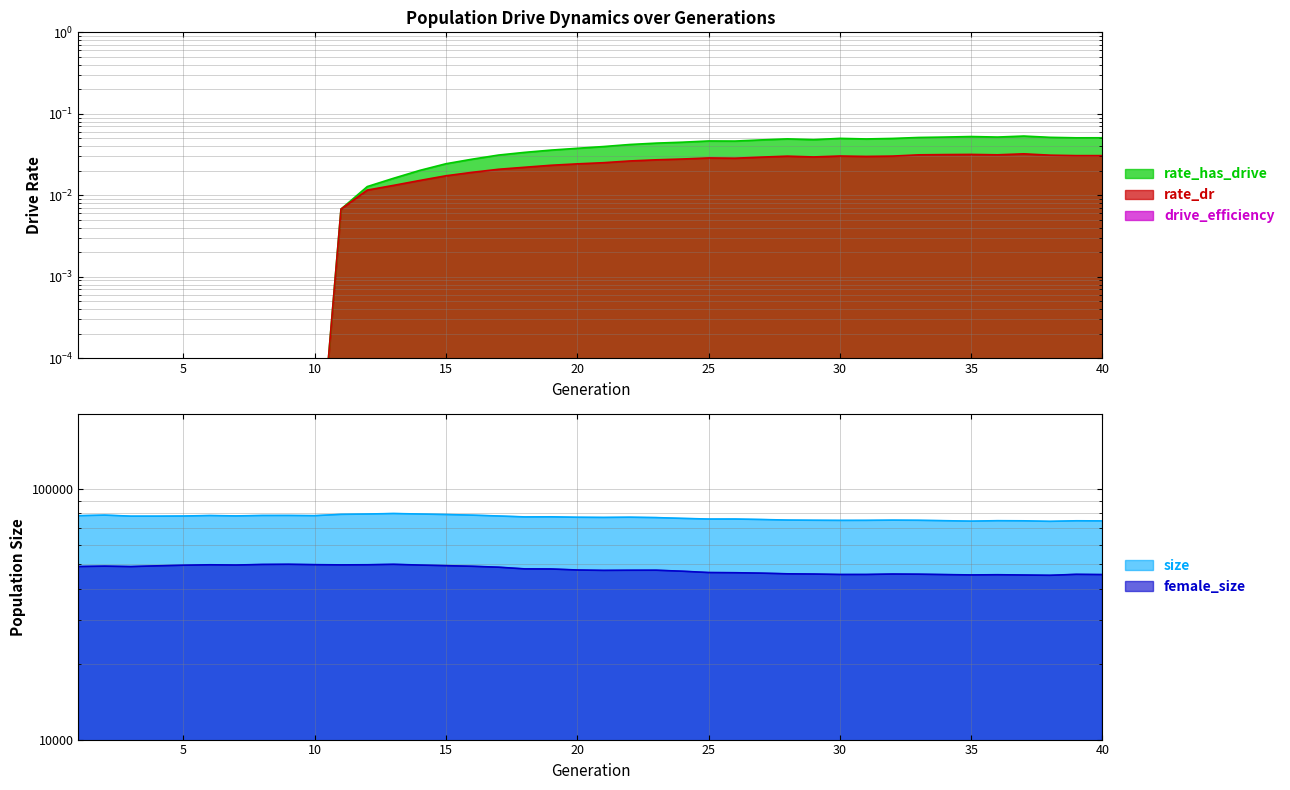

Which series has the widest spread of values?

rate_has_drive